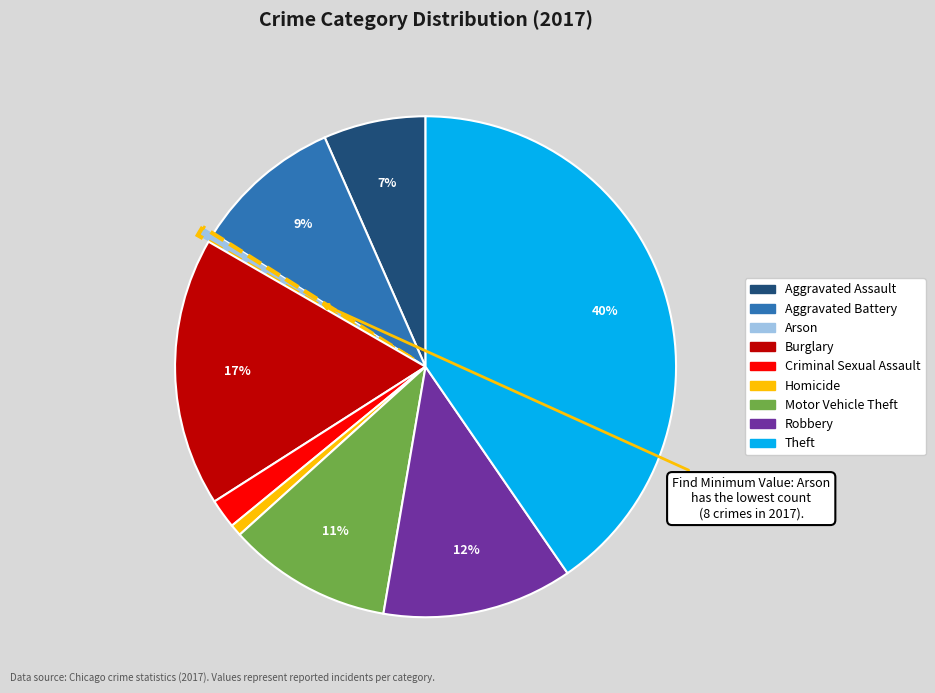

To the nearest percent, what is the combined percentage of Aggravated Assault and Burglary?

24%